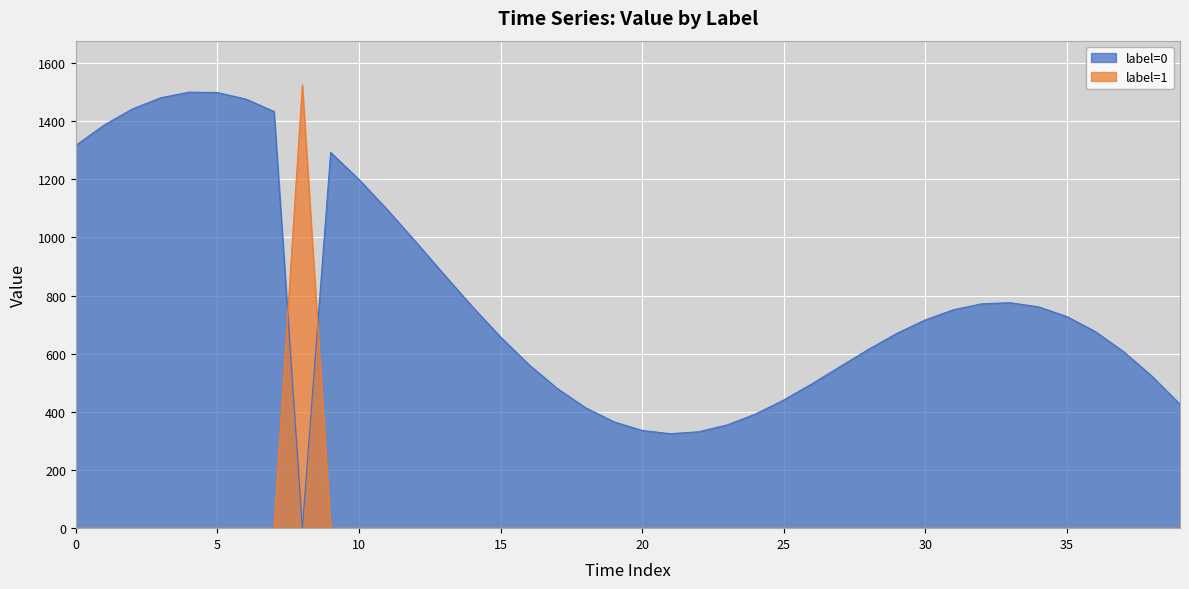

What is the sum of the values at 16 and 5?

2060.8